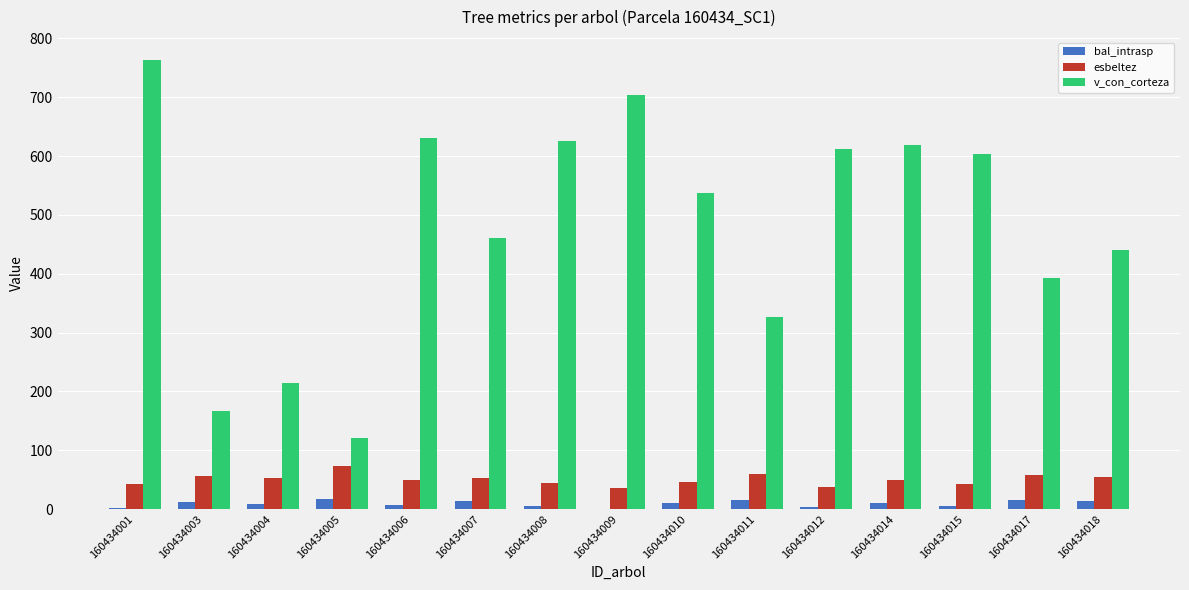

Which series changed the most between 160434012 and 160434017?

v_con_corteza